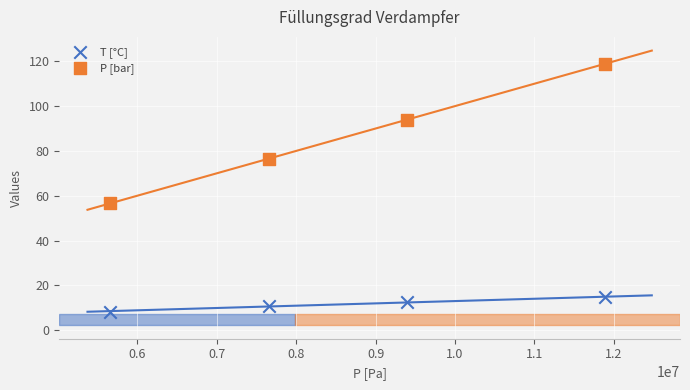

What are all the series names shown in the legend?

T [°C], P [bar]